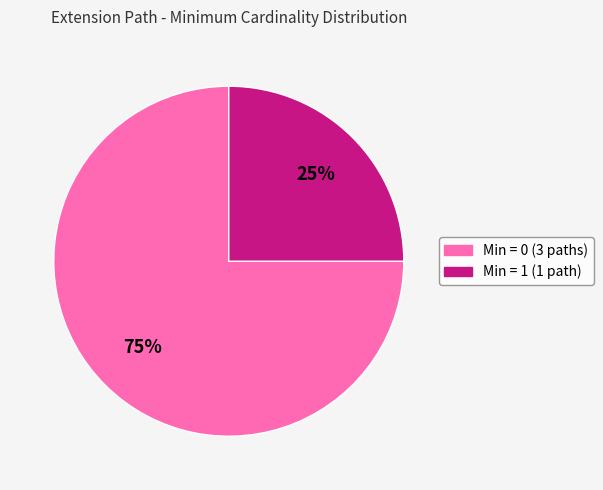

To the nearest percent, what is the average slice percentage?

50%